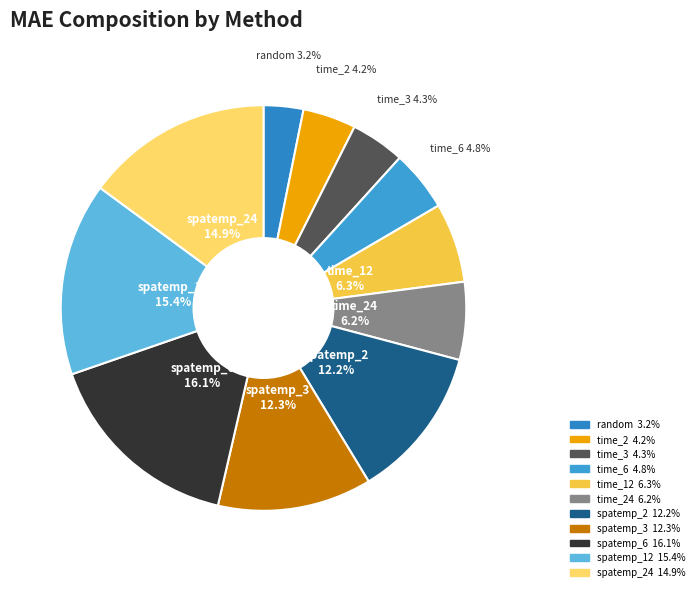

Which category has the biggest portion of the pie?

spatemp_6